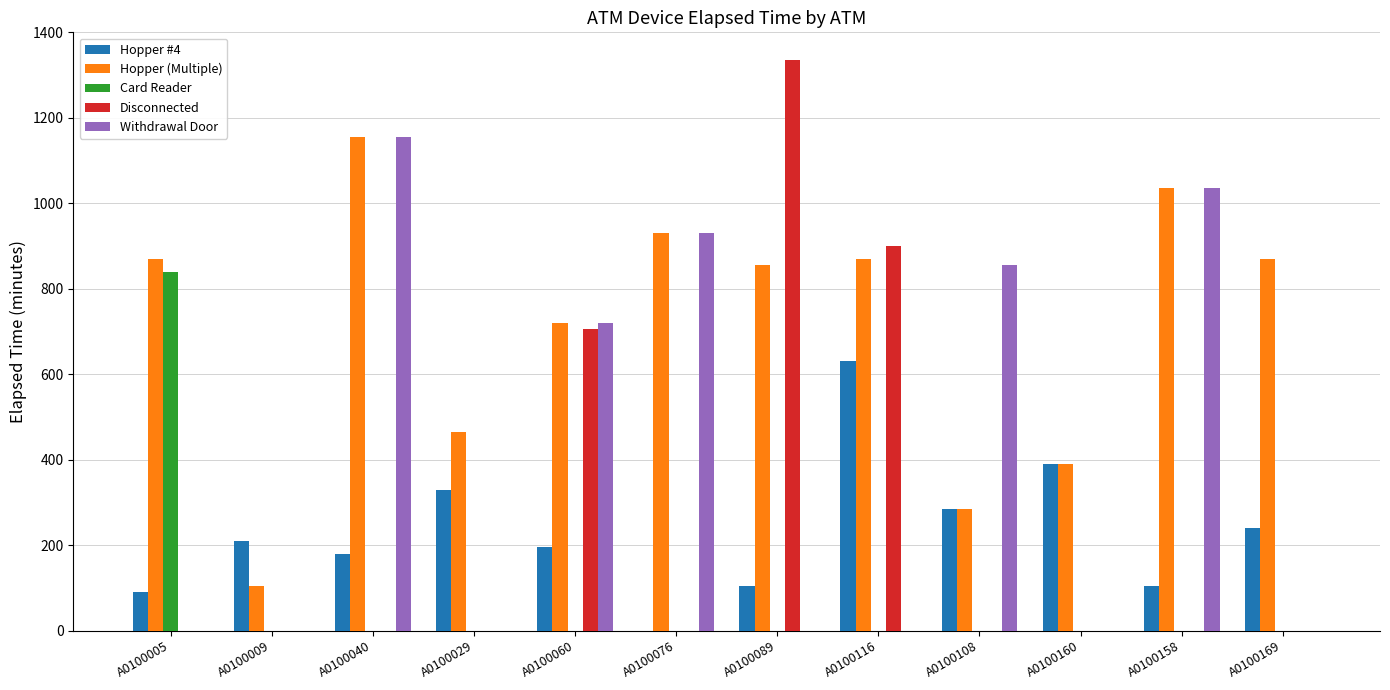

True or false: Card Reader has a value of 0 at A0100076.

True